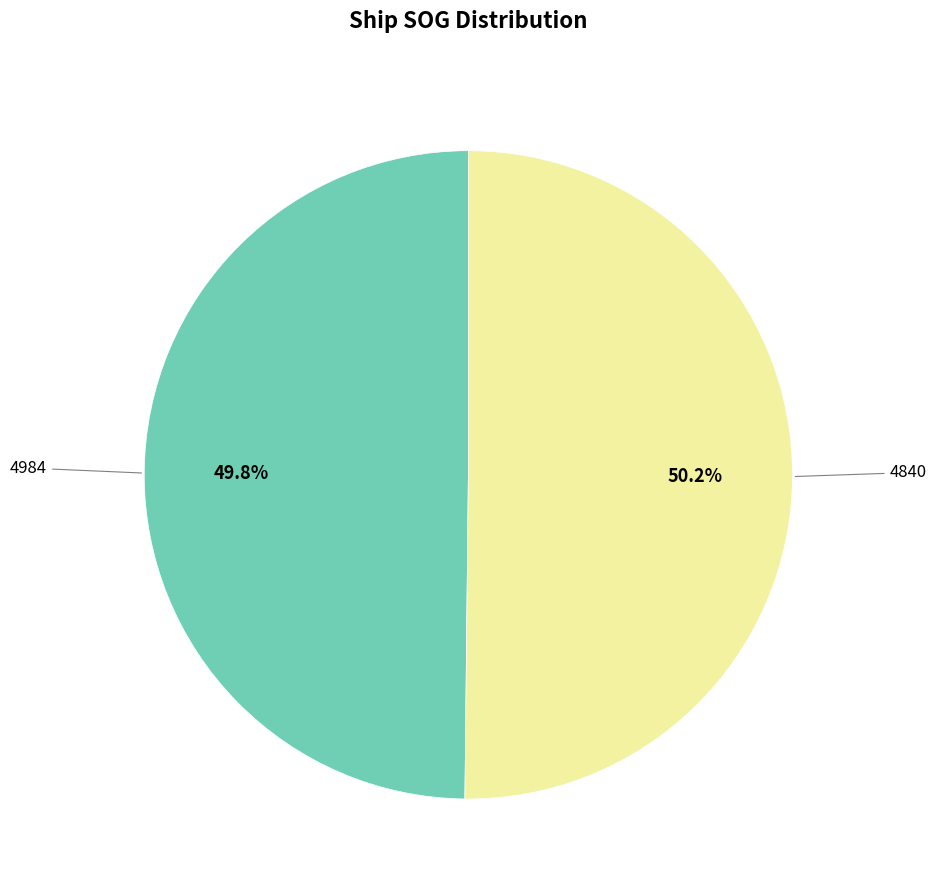

Is there a majority slice in this chart?

Yes